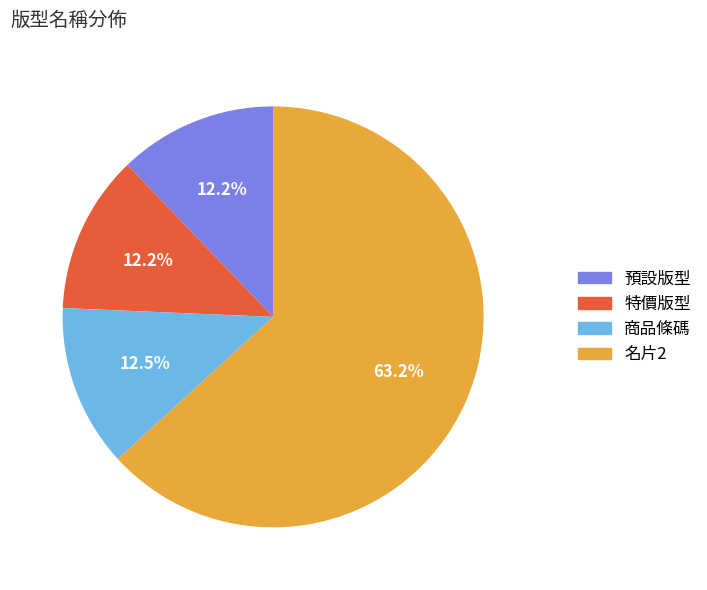

How many slices are in this pie chart?

4